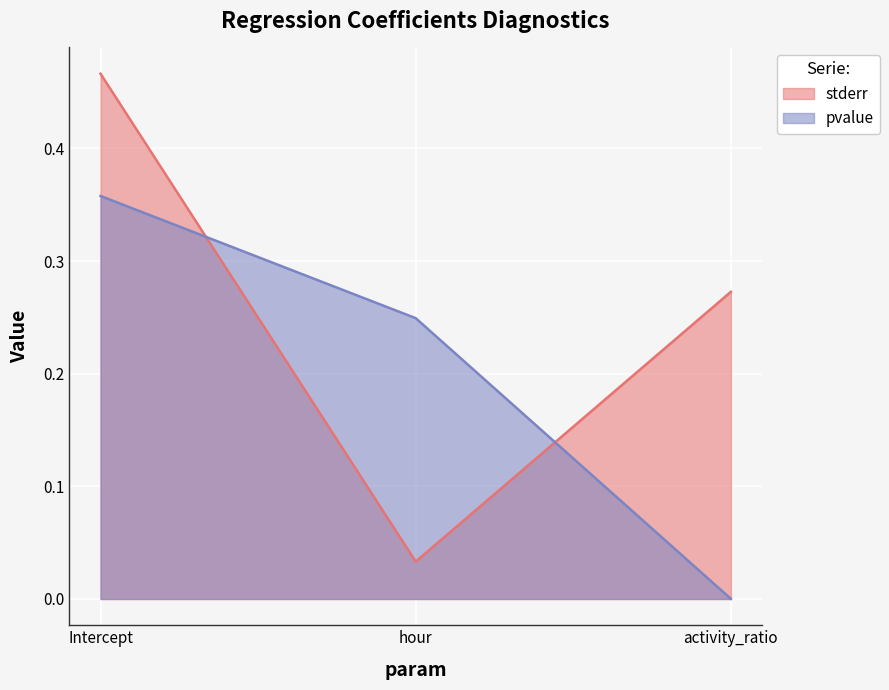

Which category has the lowest value across all series?

activity_ratio